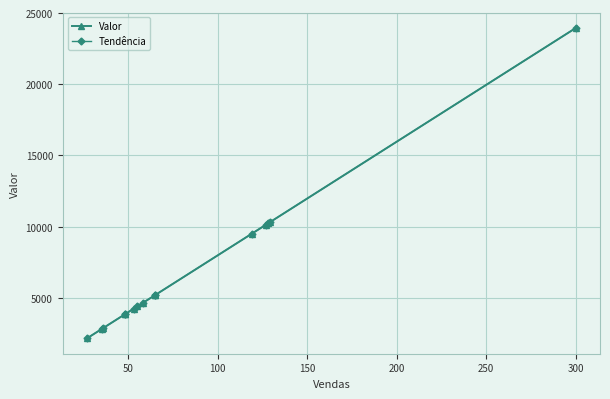

True or false: Valor and Tendência cross at least once.

False